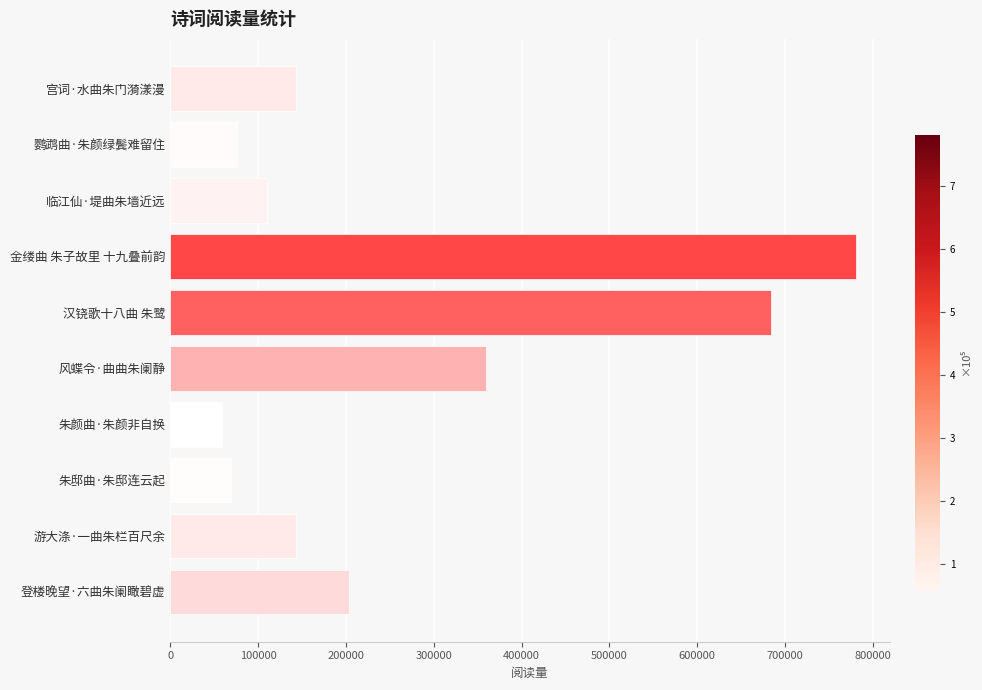

The chart shows a value of 43225 at 登楼晚望·六曲朱阑瞰碧虚. True or false?

False